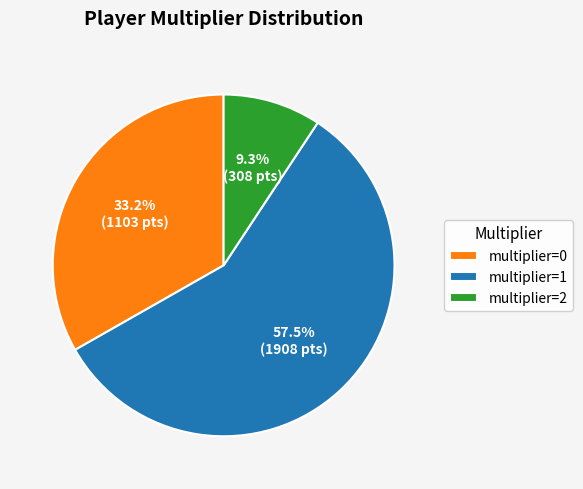

What percentage do multiplier=0 and multiplier=1 together represent?

90.7%